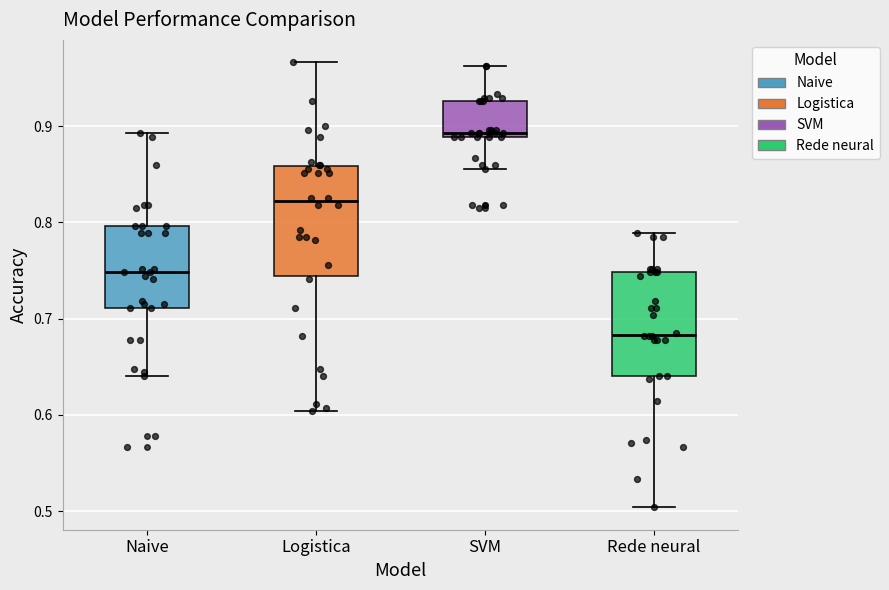

Reading left to right, read every box against the y-axis: the position of its median line, the range the box covers, and the ends of its whiskers. The values are not printed on the chart, so give them approximately, as read against the axis.

Naive: median 0.75, box 0.71 to 0.80, whiskers 0.64 to 0.89
Logistica: median 0.82, box 0.74 to 0.86, whiskers 0.60 to 0.97
SVM: median 0.89 (just above the box's lower edge), box 0.89 to 0.93, whiskers 0.86 to 0.96
Rede neural: median 0.68, box 0.64 to 0.75, whiskers 0.50 to 0.79